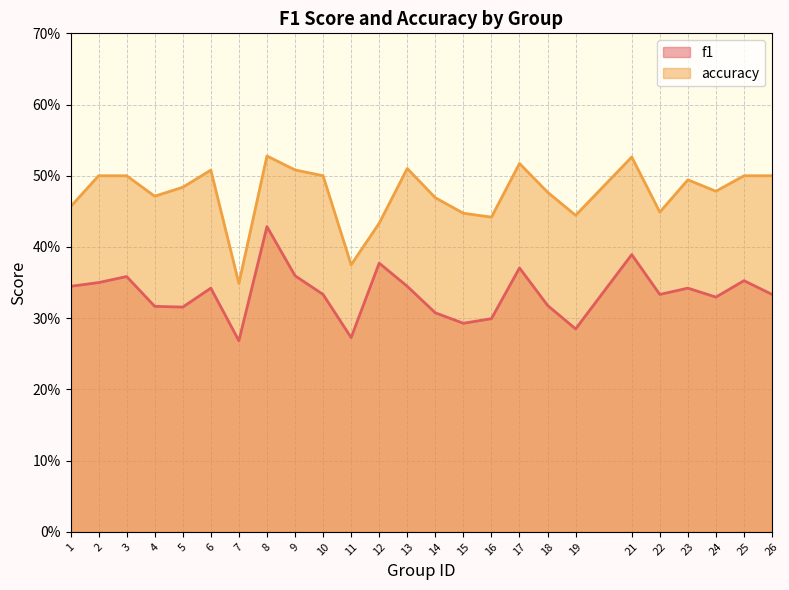

List the labels in order of f1 value, smallest first.

7, 11, 19, 15, 16, 14, 5, 4, 18, 24, 22, 10, 26, 23, 6, 1, 13, 2, 25, 3, 9, 17, 12, 21, 8